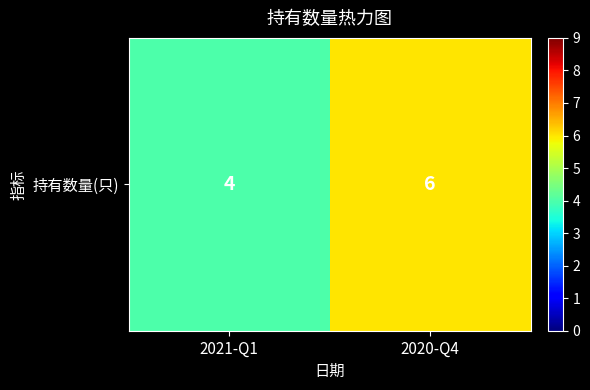

Is it true that the value at 2021-Q1 is 4?

True